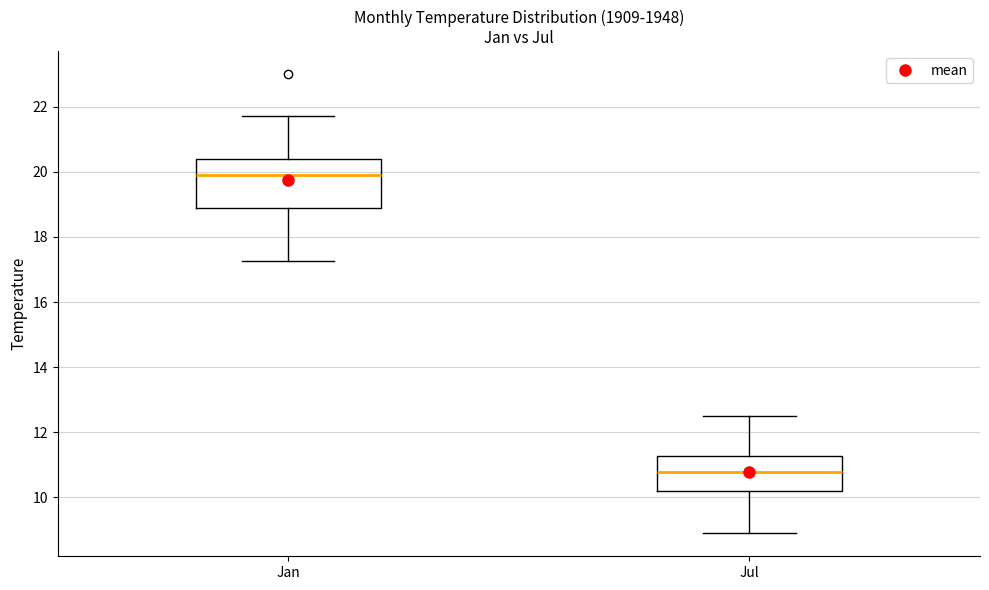

Where does the lower whisker of the box for Jan end on the y-axis? The values are not printed on the chart, so give them approximately, as read against the axis.

17.2